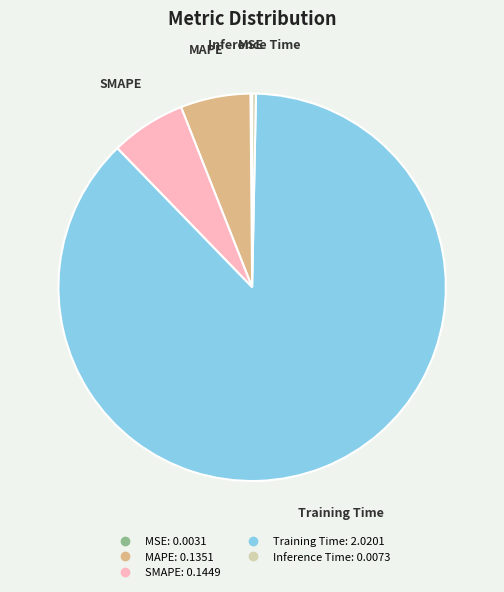

Which slice is the largest?

Training Time